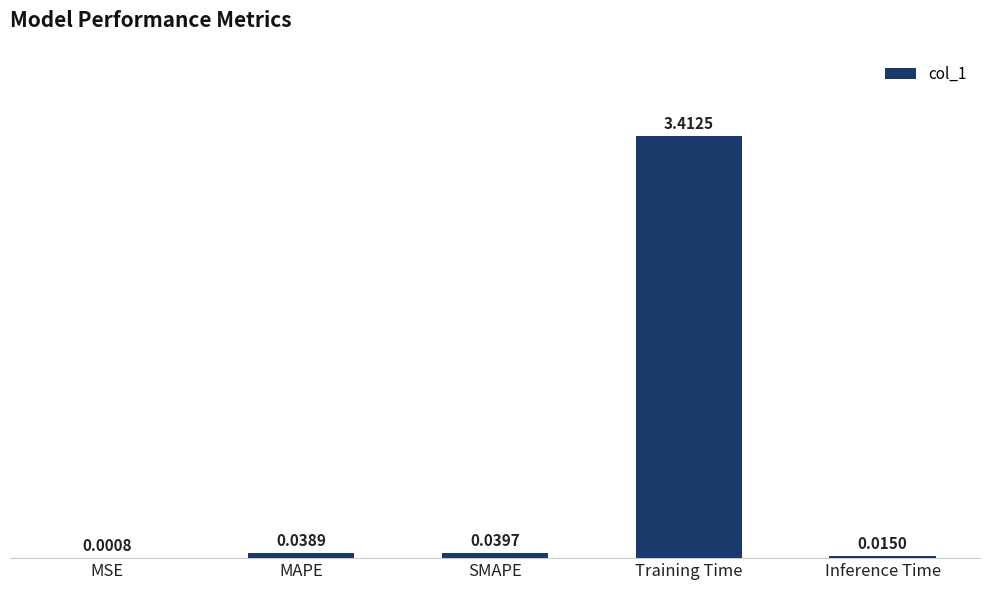

Which label corresponds to the largest value in the chart?

Training Time